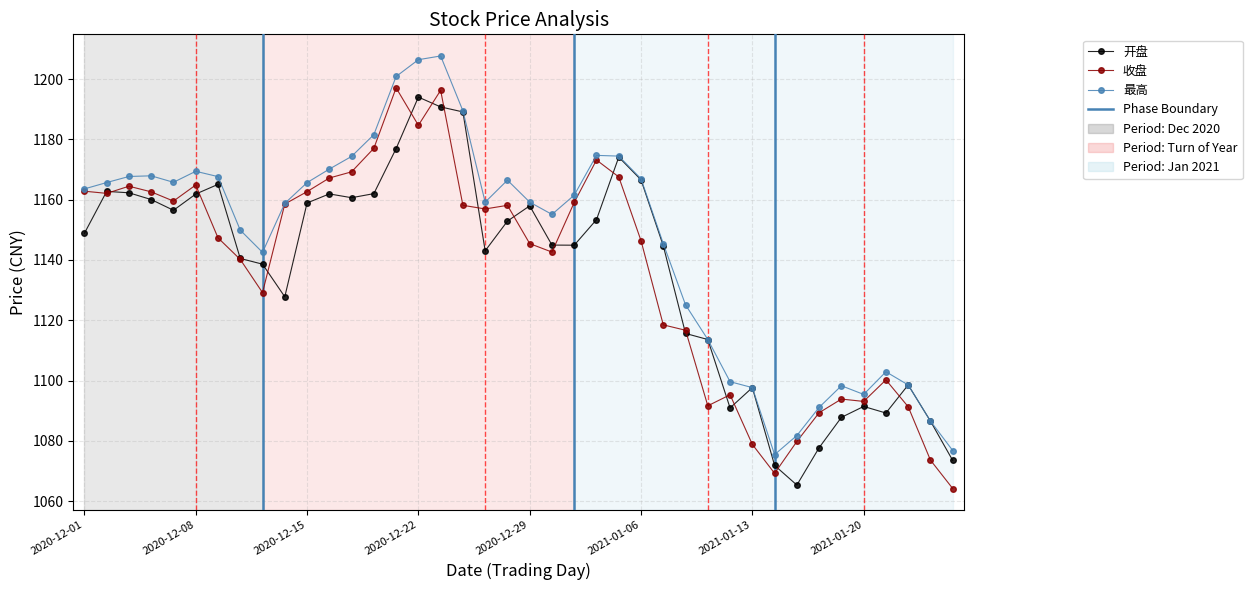

What is the maximum value for 最高?

1207.7